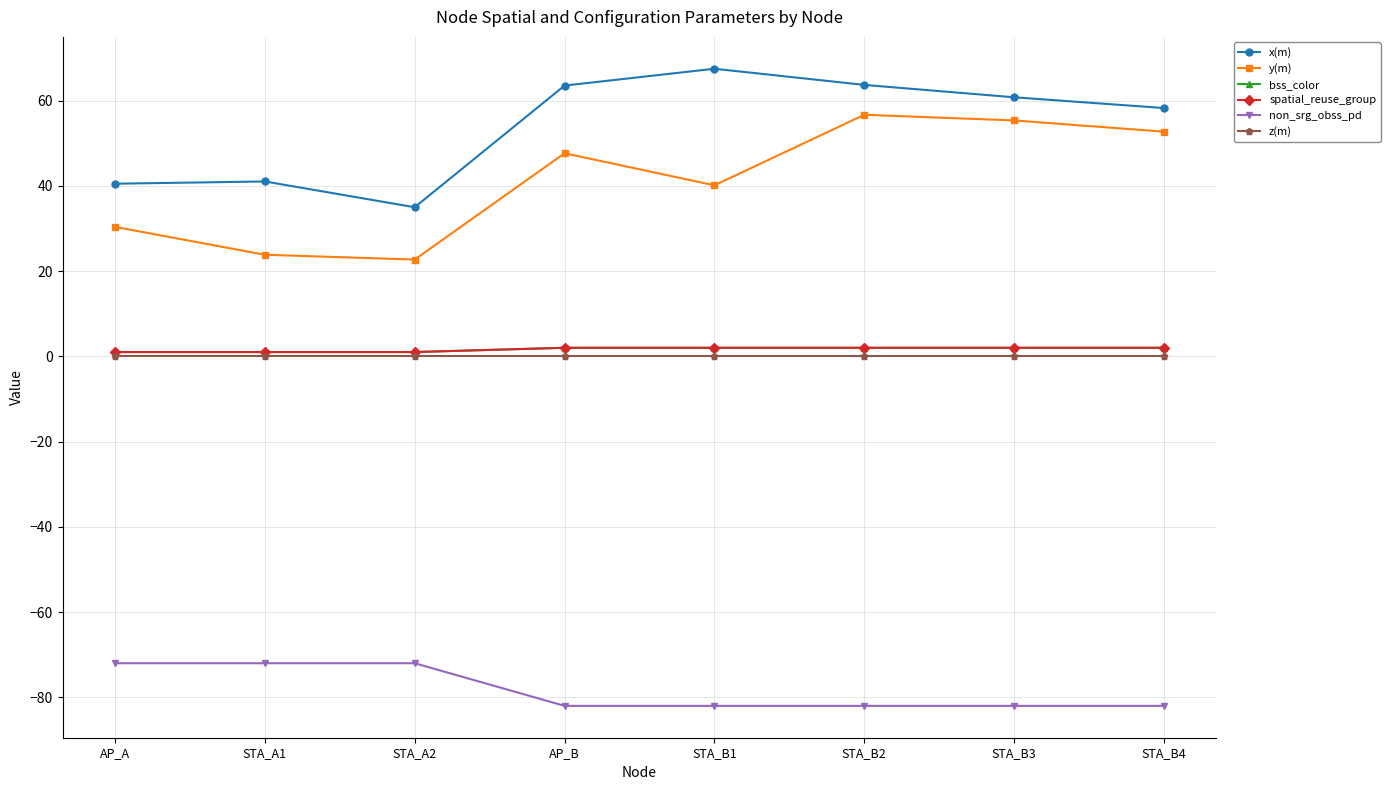

Which label corresponds to the smallest value in the chart?

AP_B